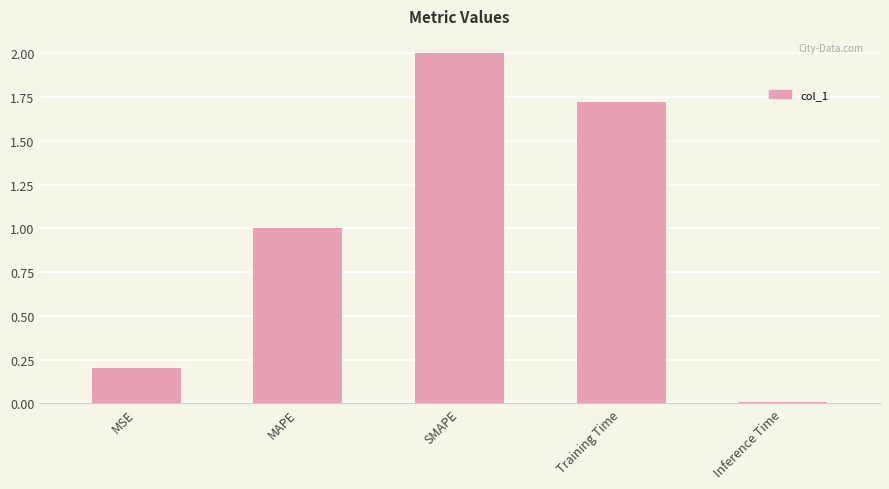

Which label corresponds to the smallest value in the chart?

Inference Time